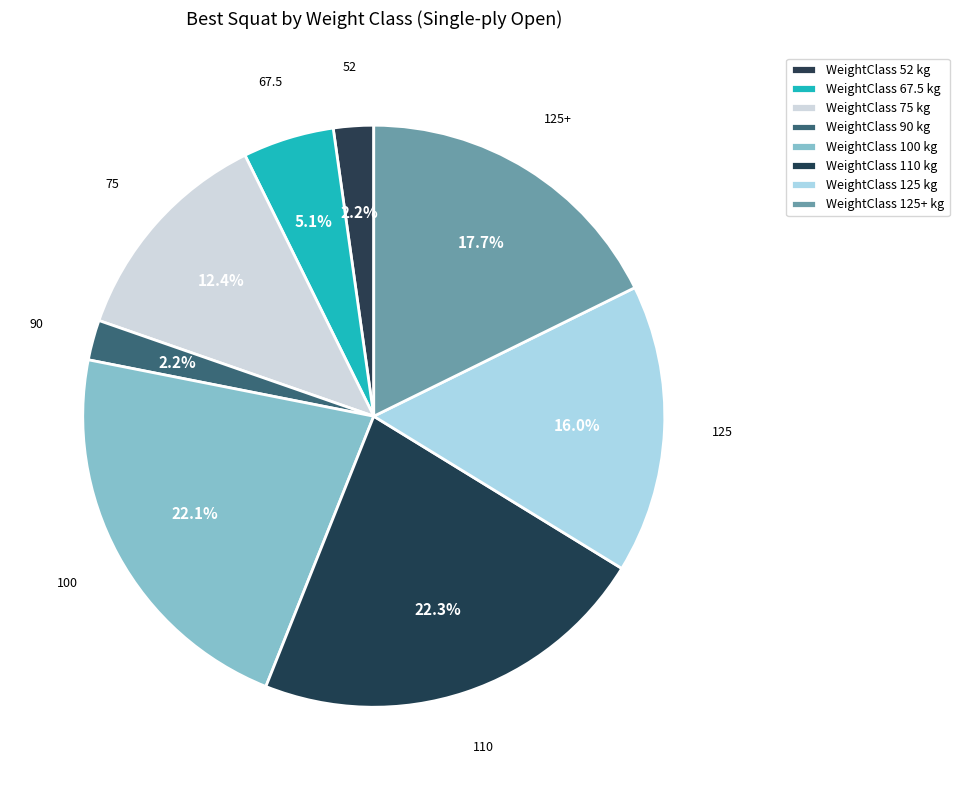

What is the smallest slice in the pie chart?

52